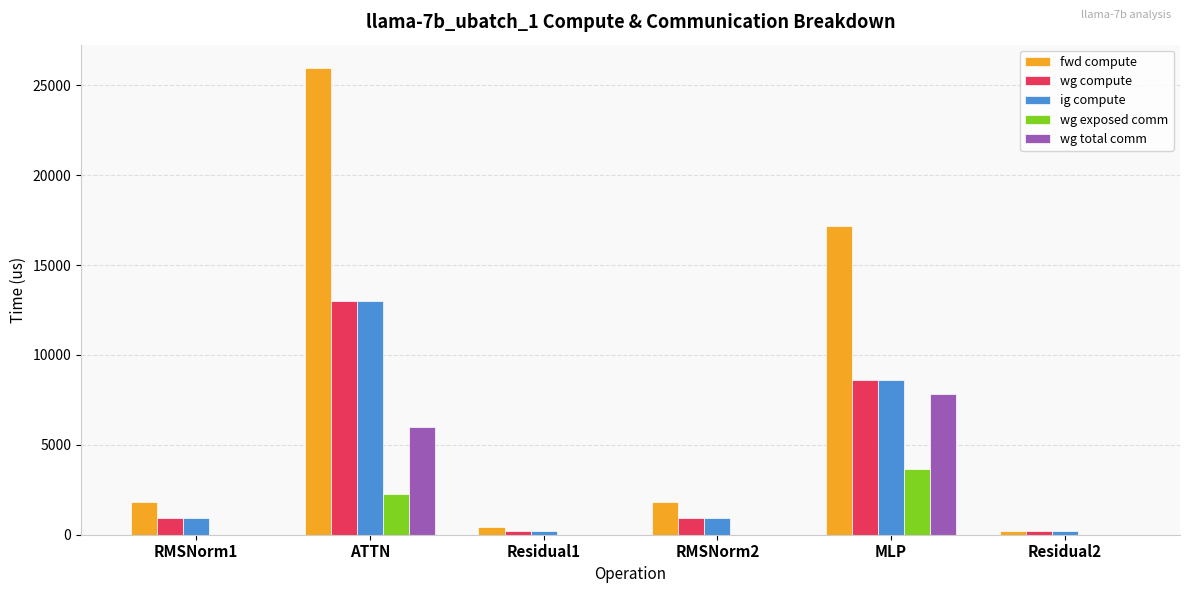

What is the maximum value for fwd compute?

25961.7